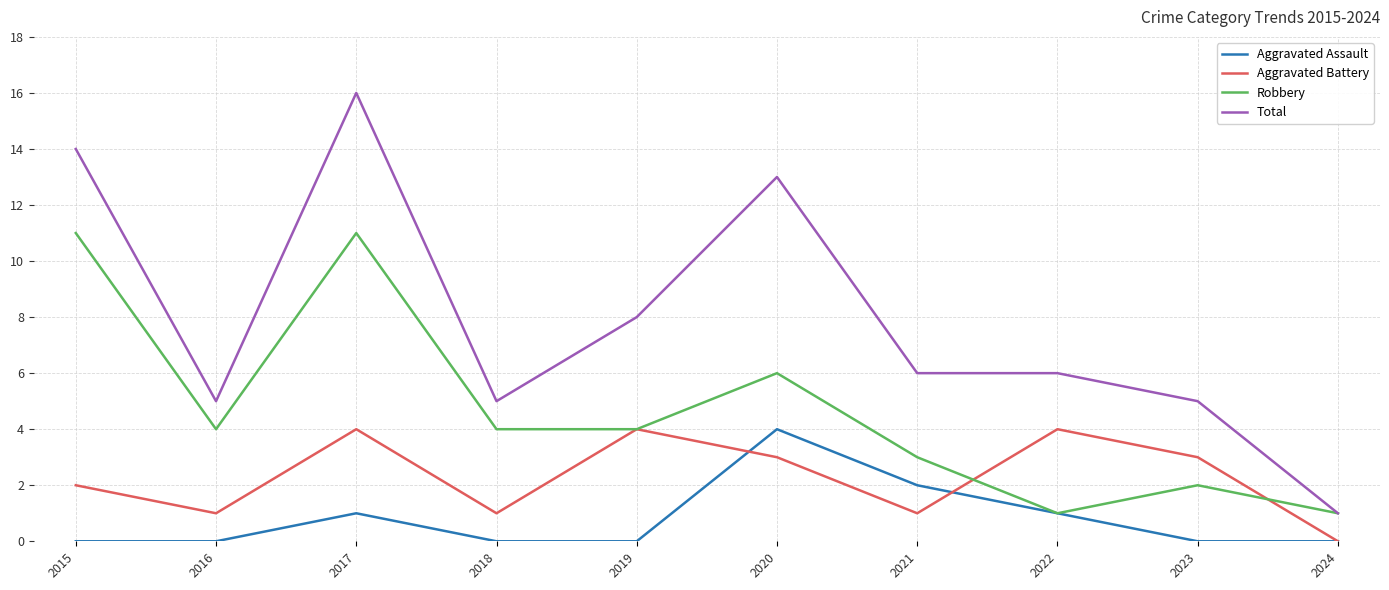

What is the sum of all Aggravated Battery values?

23